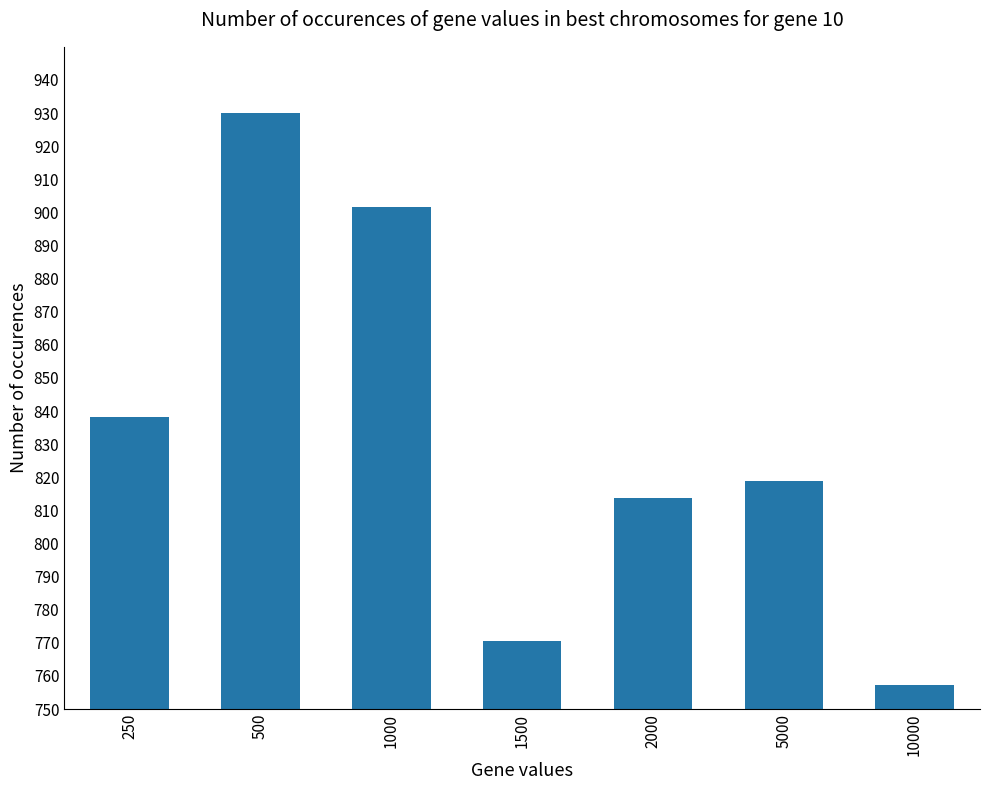

What is the value of the 2nd bar from the left?

930.1